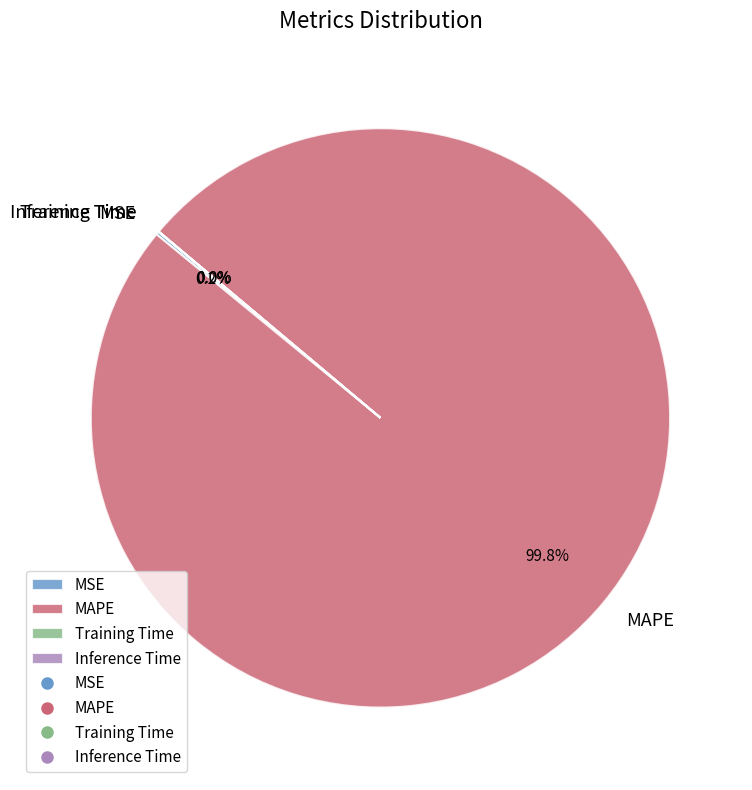

The MAPE slice represents 100% of the pie. True or false?

True